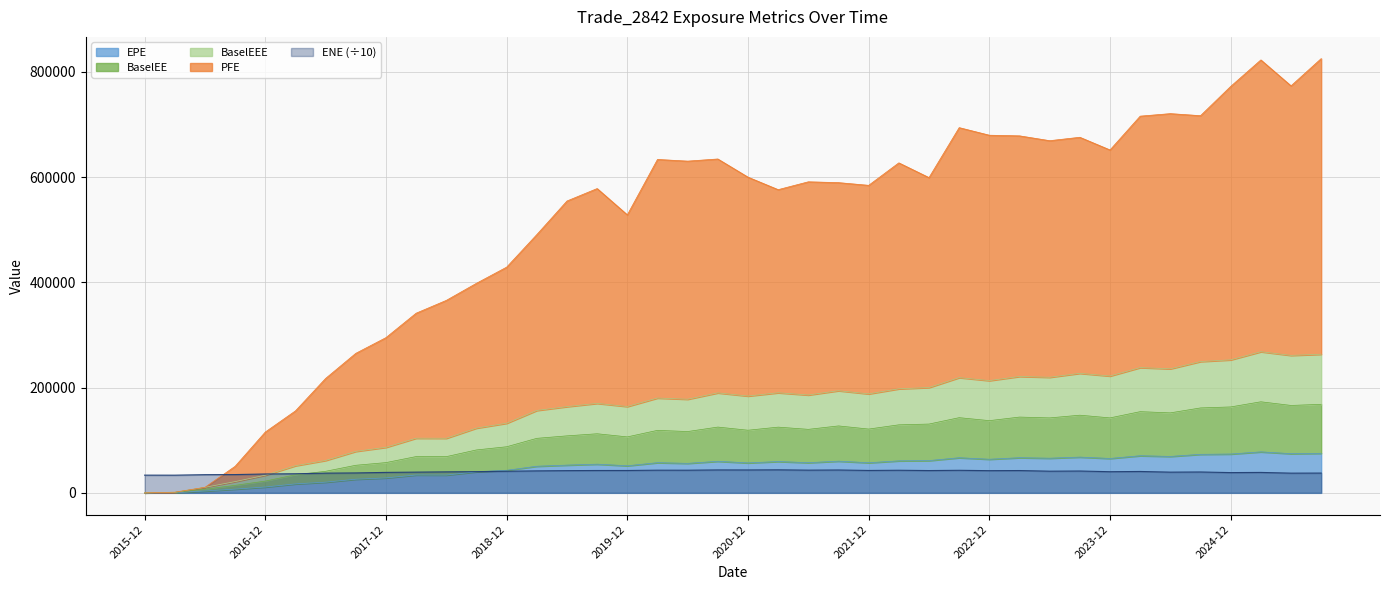

What is the highest value of the EPE series?

77913.3